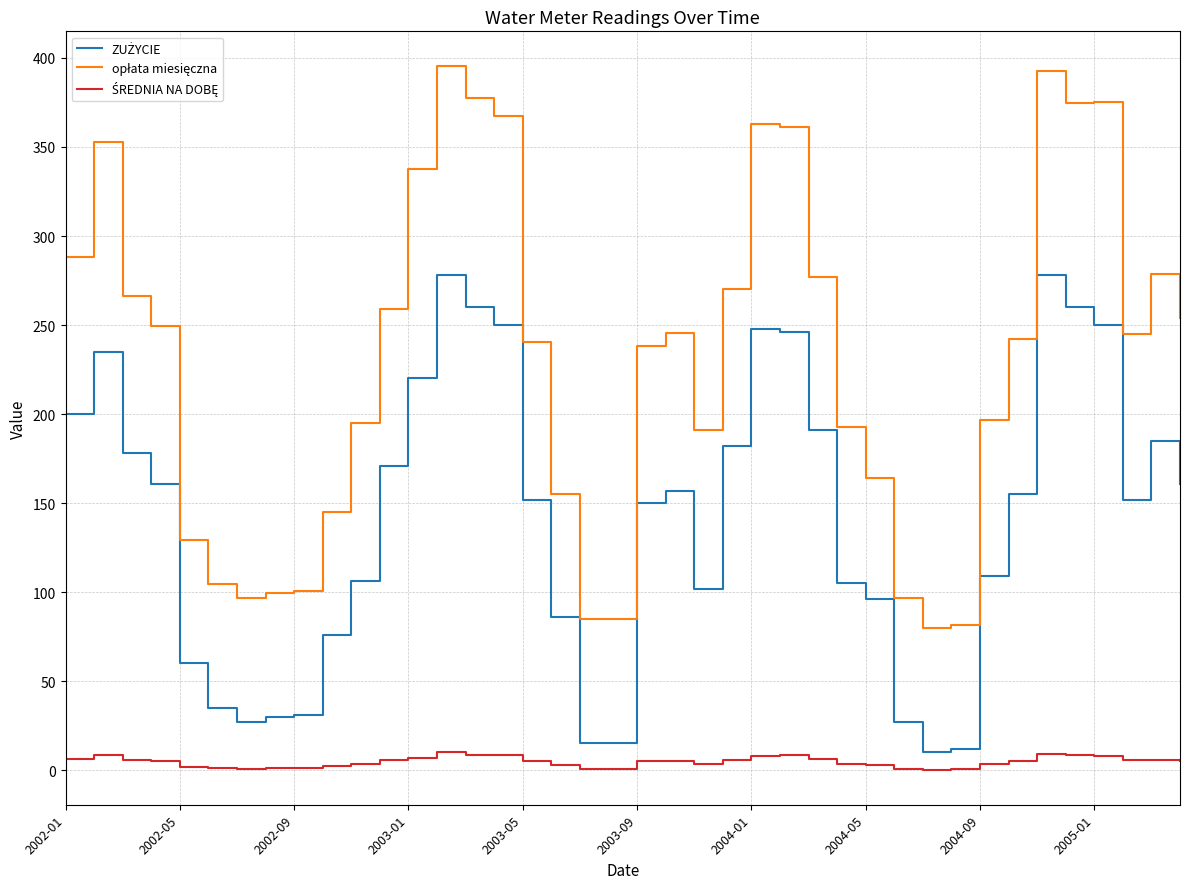

What is the greatest value displayed?

395.2